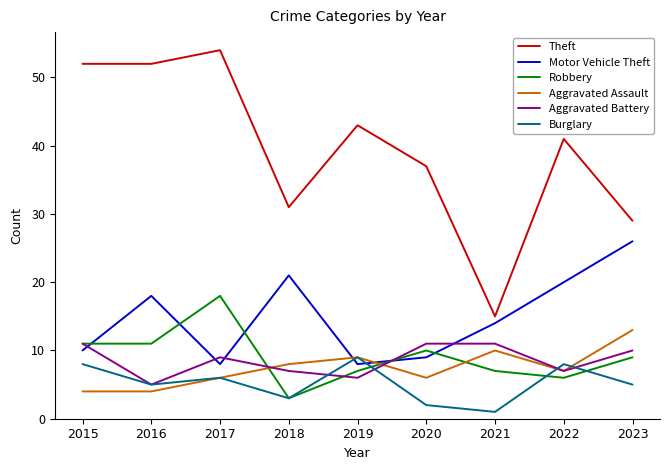

What is the lowest value of the Aggravated Battery series?

5